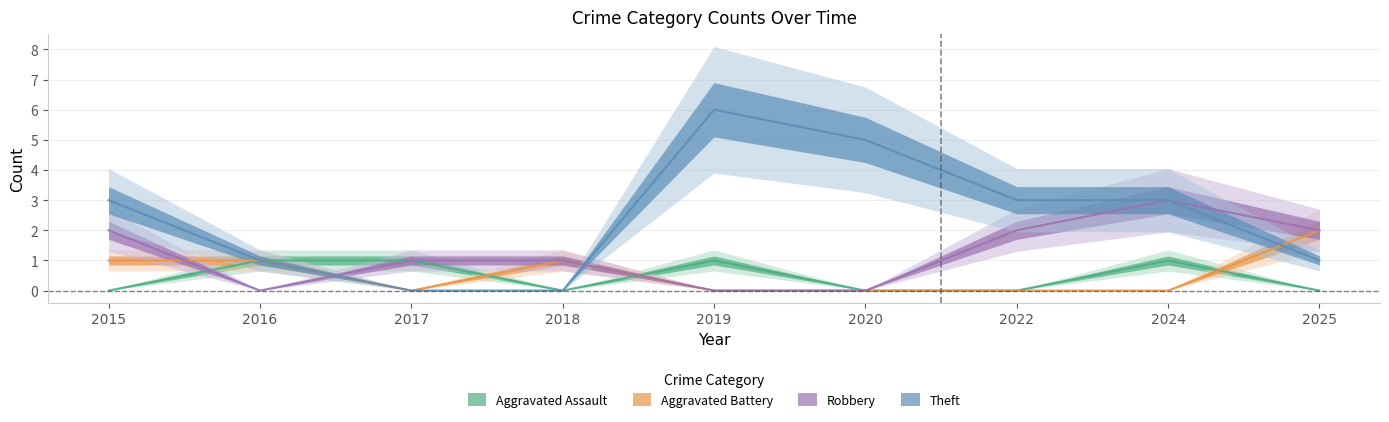

Is the value of Aggravated Battery at 2015 greater than the value of Aggravated Assault at 2025?

Yes